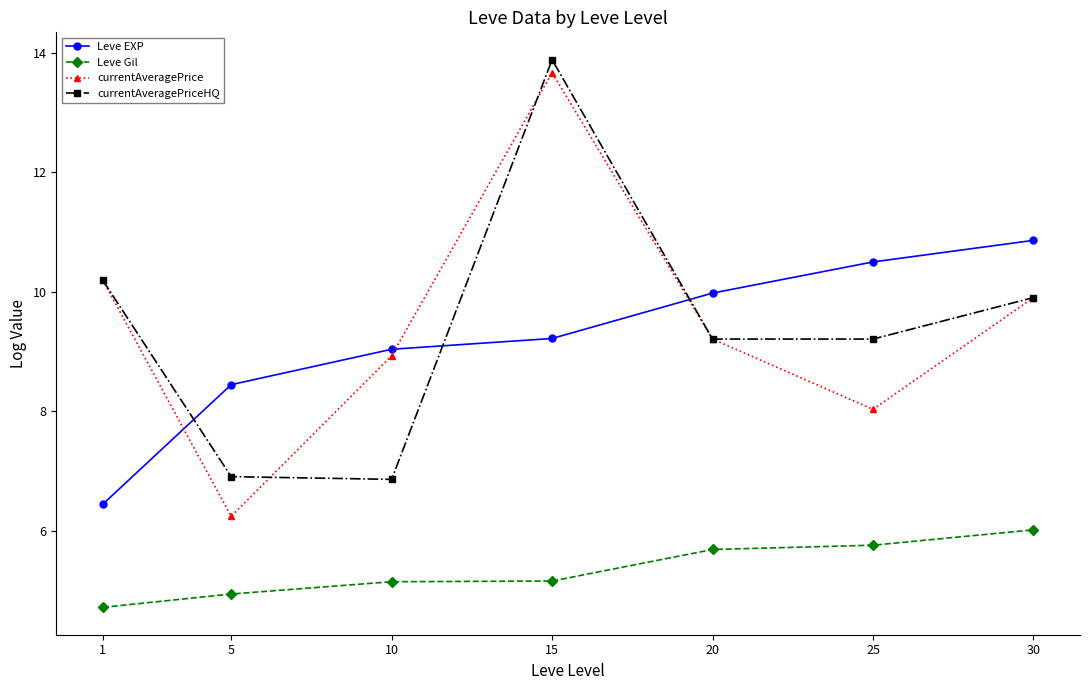

What is the approximate value of Leve Gil at 30?

6.0